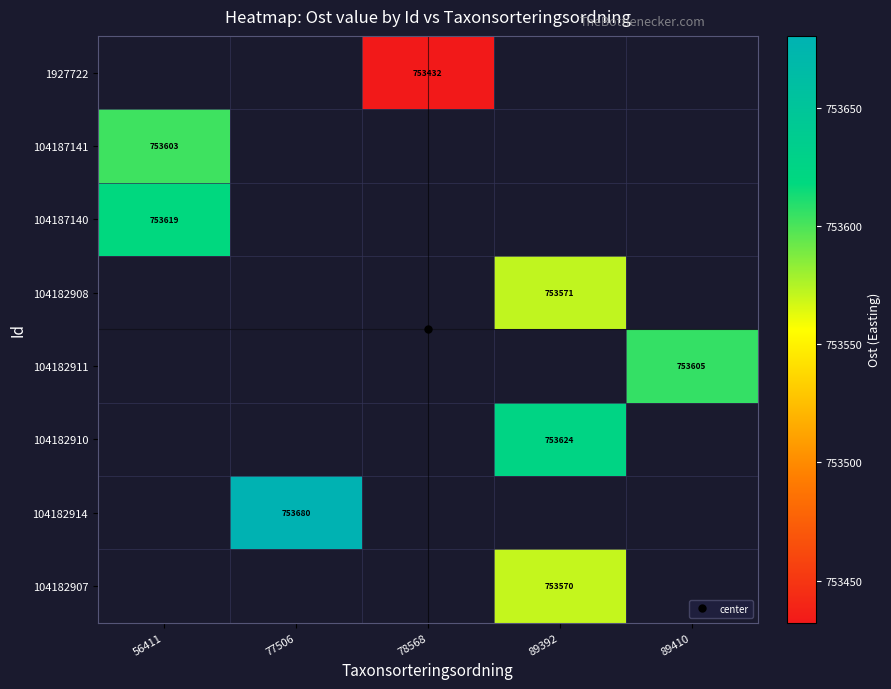

List the labels in order of 104187140 value, smallest first.

56411, 77506, 78568, 89392, 89410